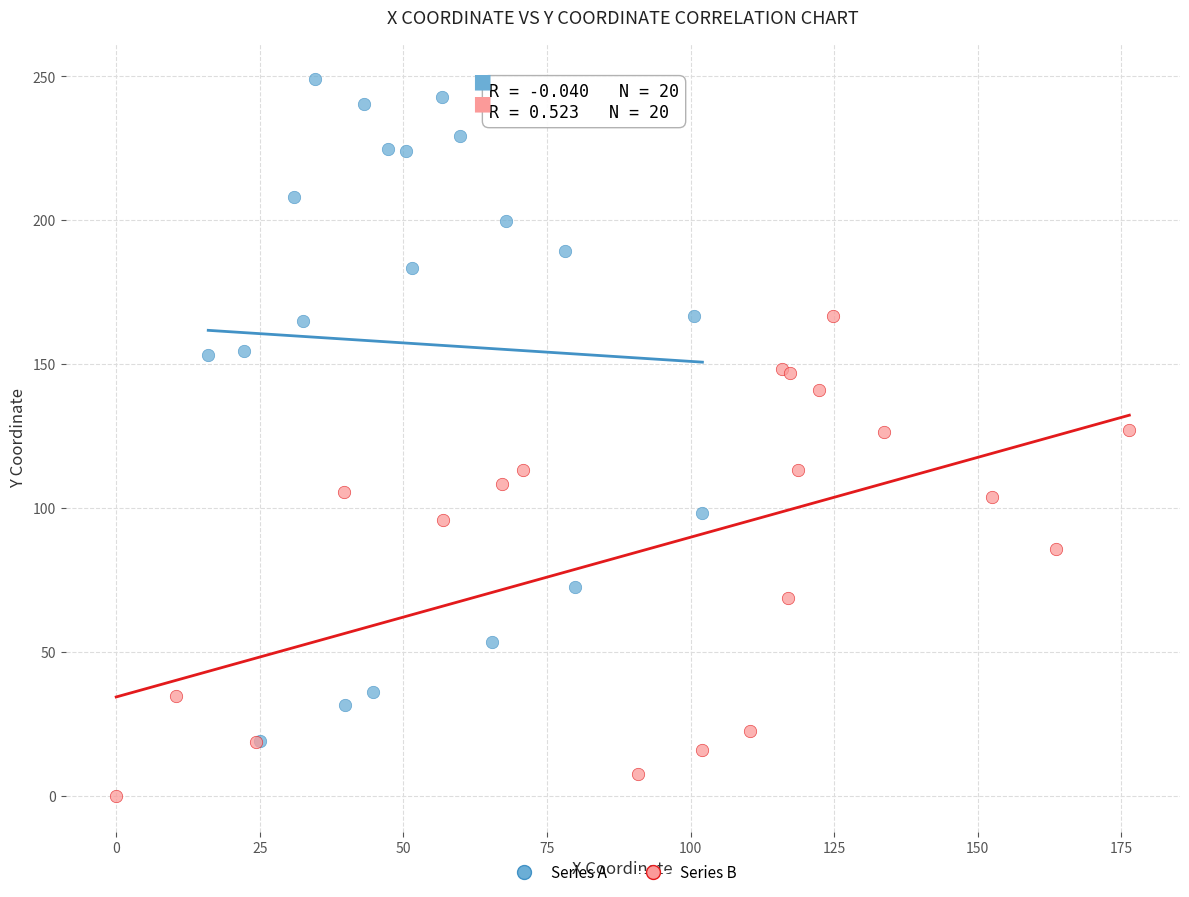

Which series contains the highest Y value?

Series A